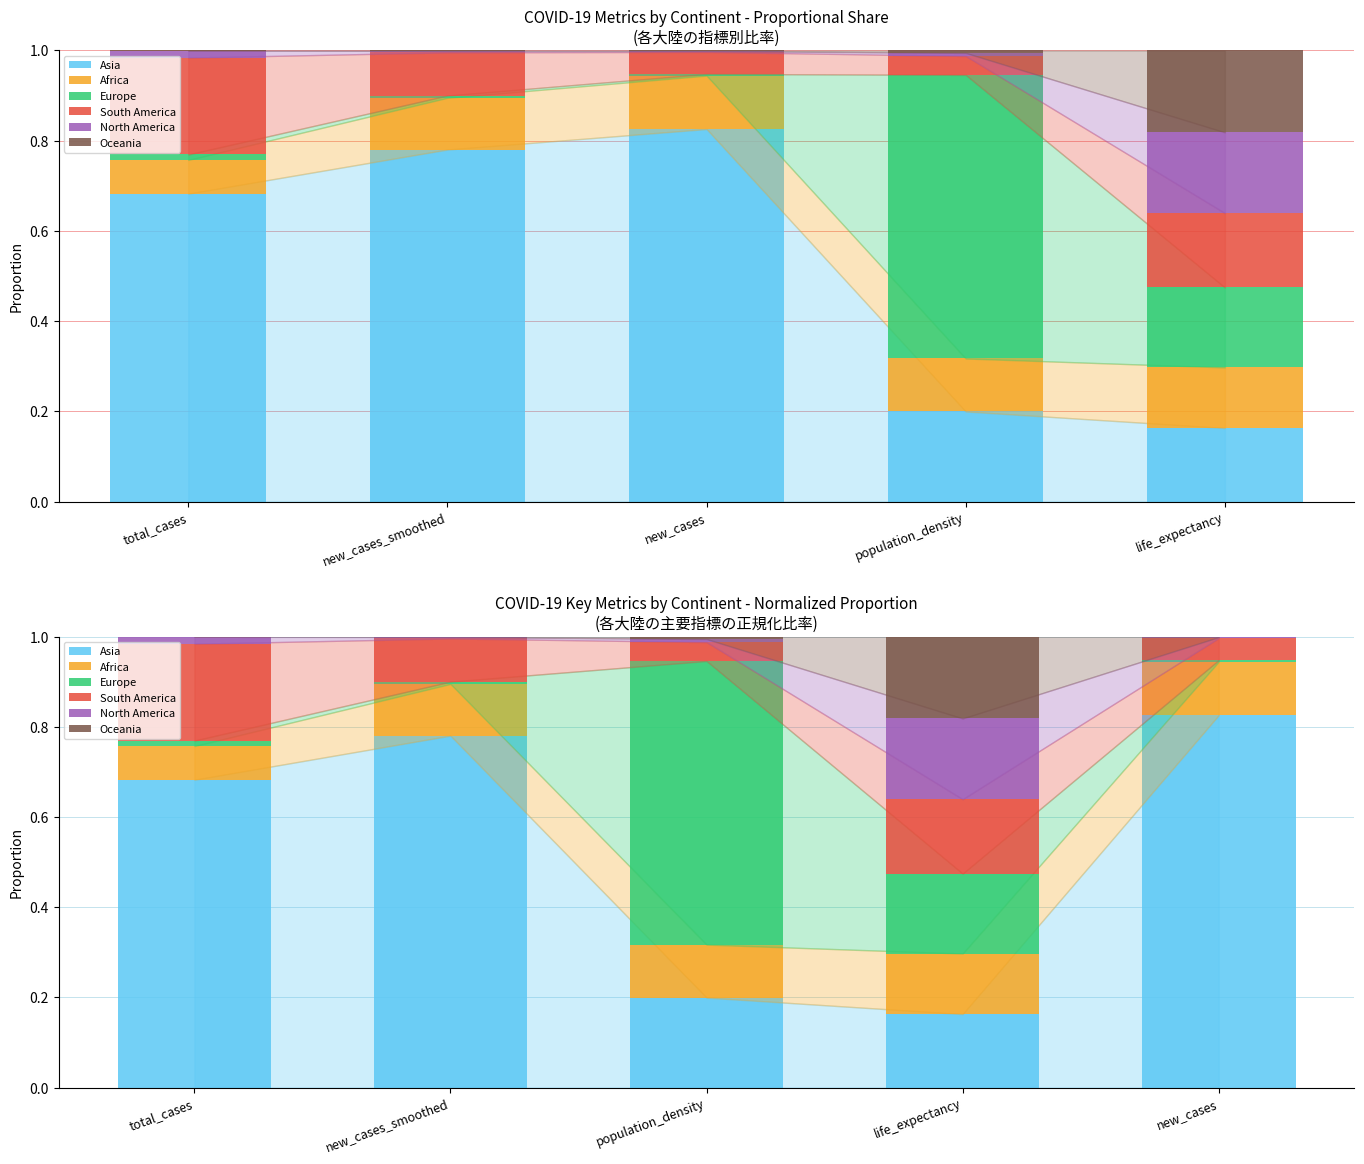

The value of North America at new_cases is 0.0. True or false?

False